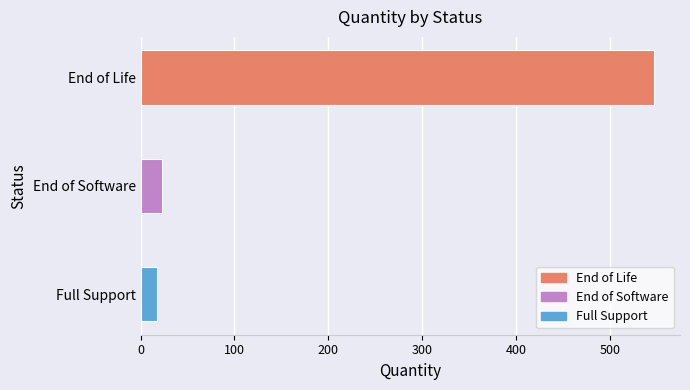

How many data points does each series have?

3